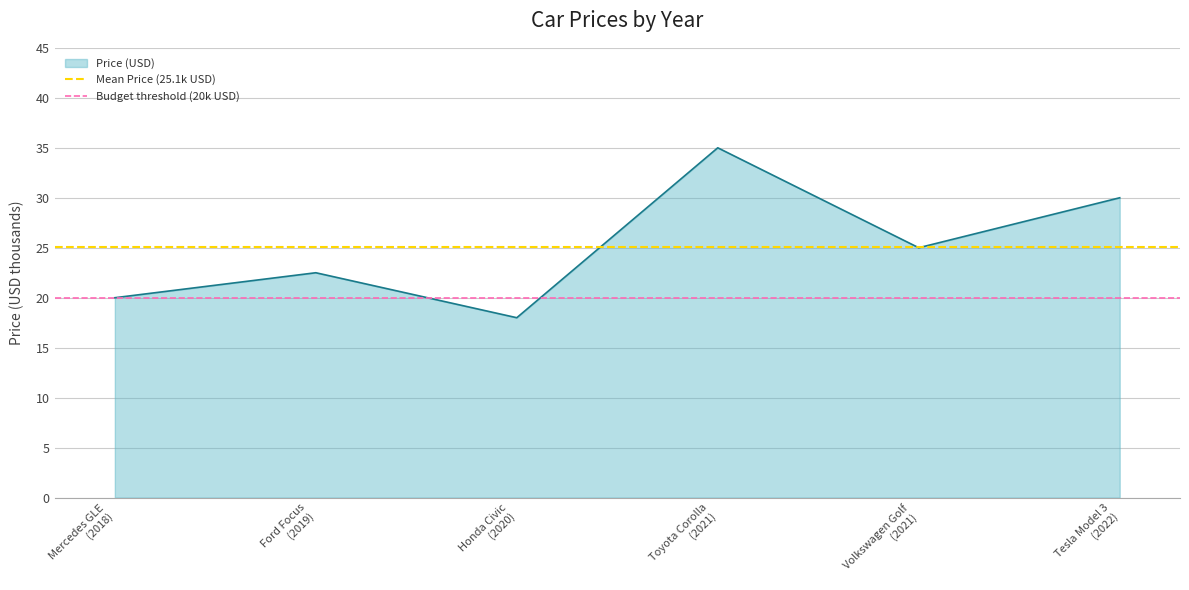

What is the sum of the Mean Price (25.1k USD) values at Mercedes GLE
(2018) and Ford Focus
(2019)?

50.2